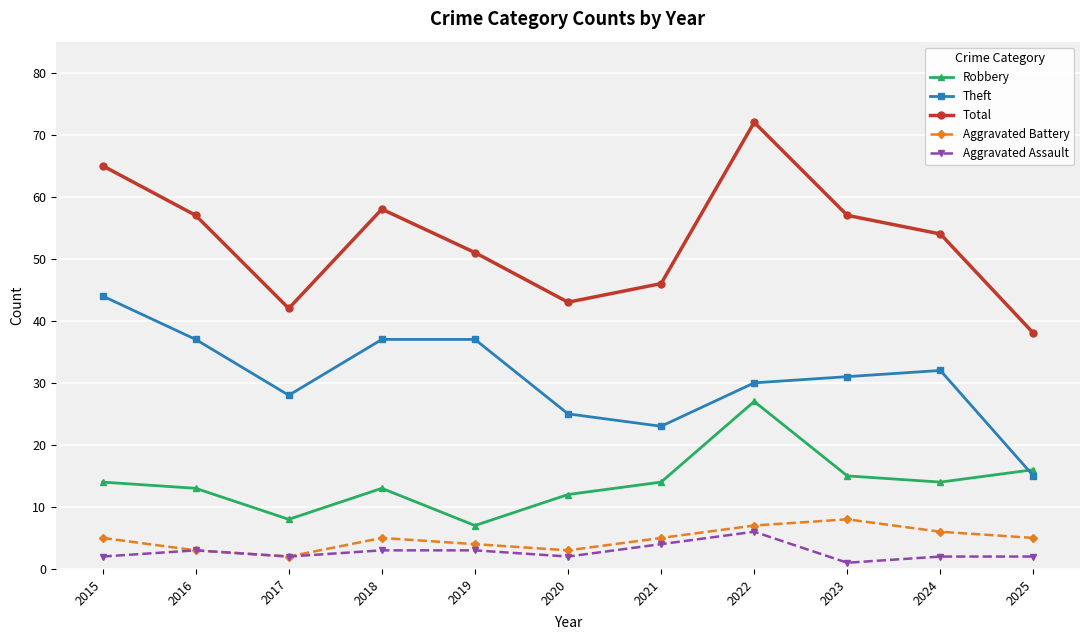

Rank the series at 2023 from lowest to highest value.

Aggravated Assault, Aggravated Battery, Robbery, Theft, Total